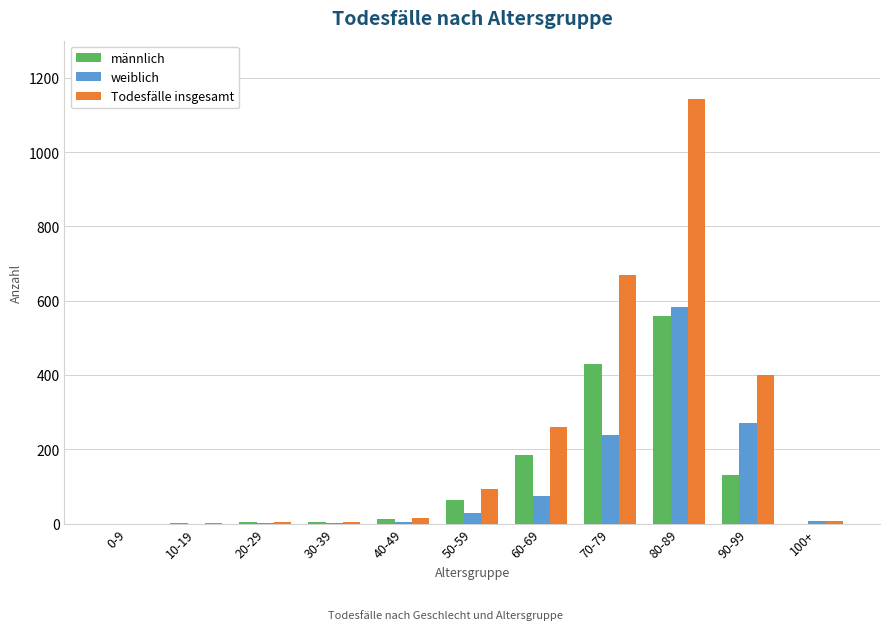

Is the value of männlich at 80-89 greater than the value of Todesfälle insgesamt at 80-89?

No